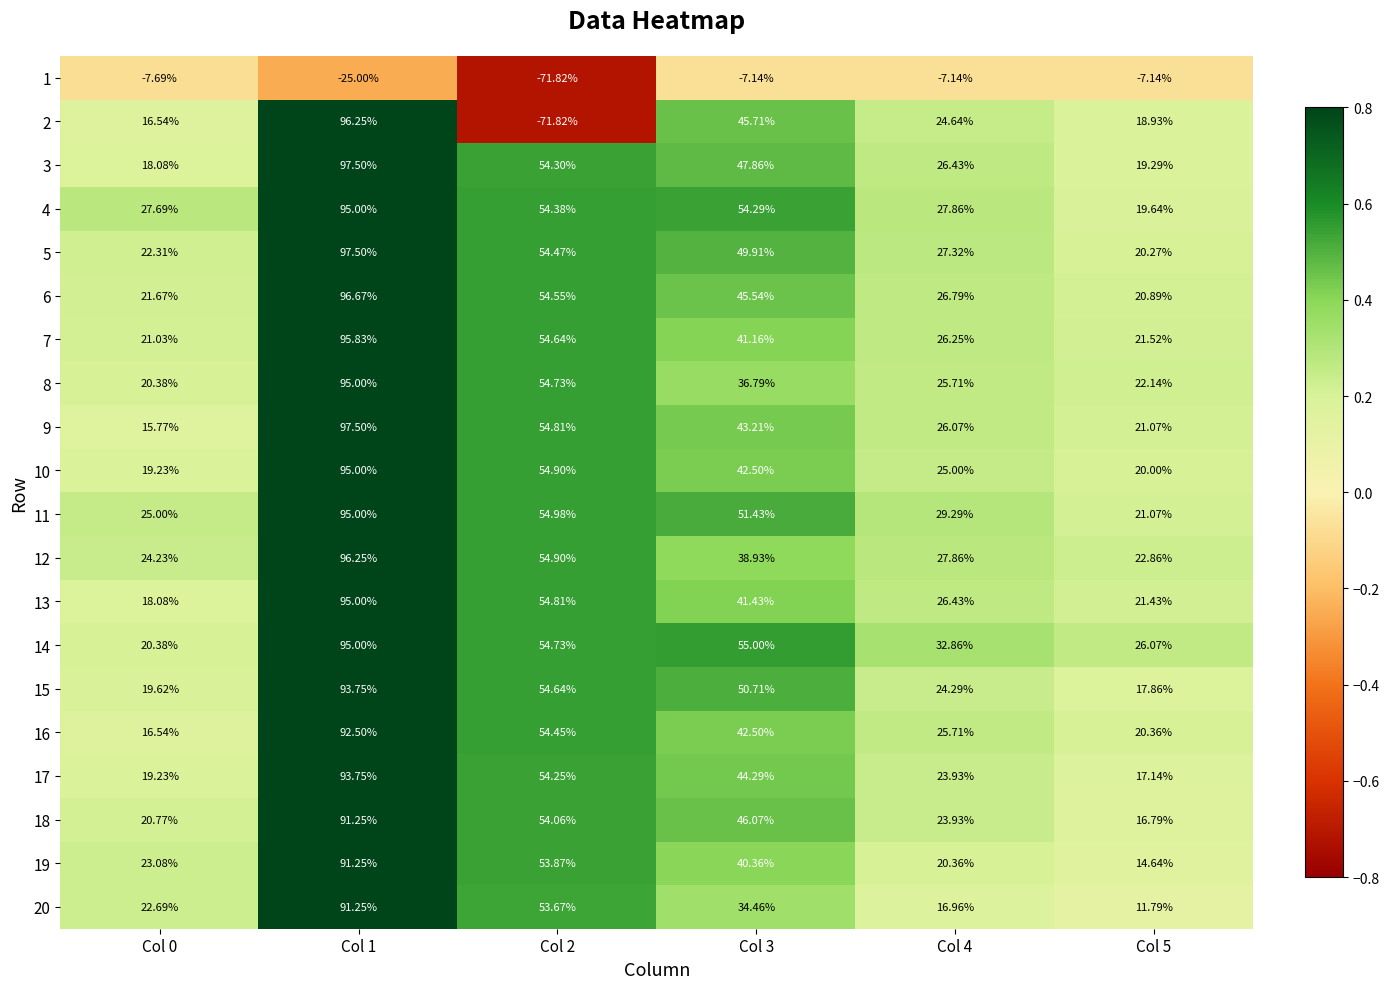

Is the value of 13 at Col 4 greater than the value of 11 at Col 2?

No